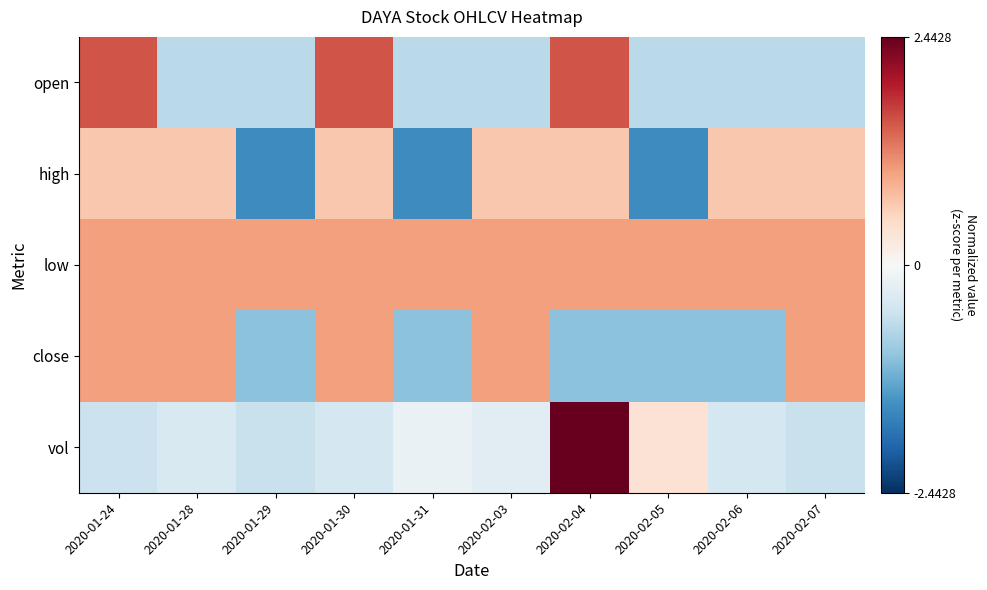

At 2020-02-07, list the series in order from smallest to largest.

open, vol, high, low, close